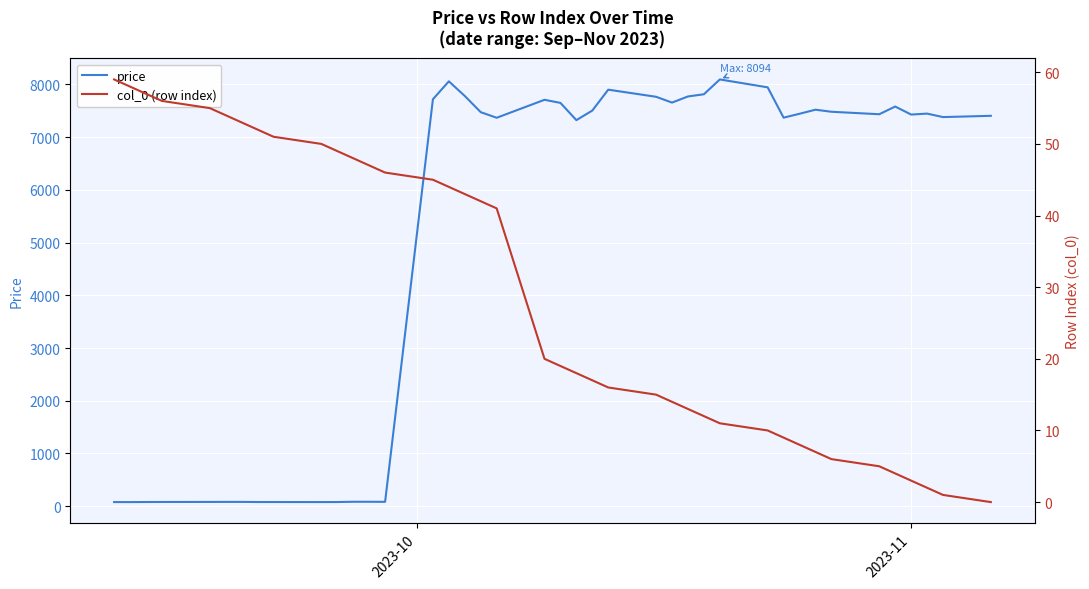

True or false: col_0 (row index) has more than 0 points higher than both neighbors.

False